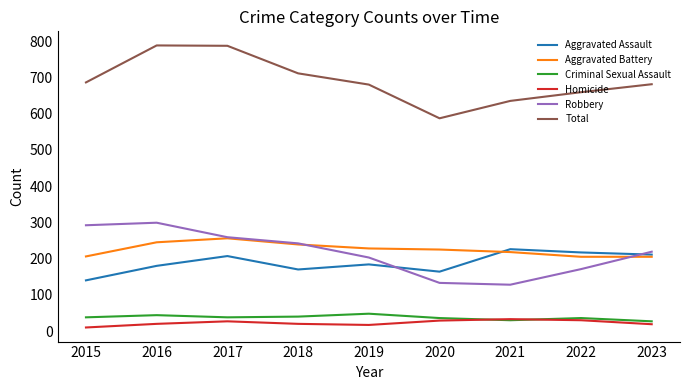

The Robbery series shows 67 at 2021. True or false?

False